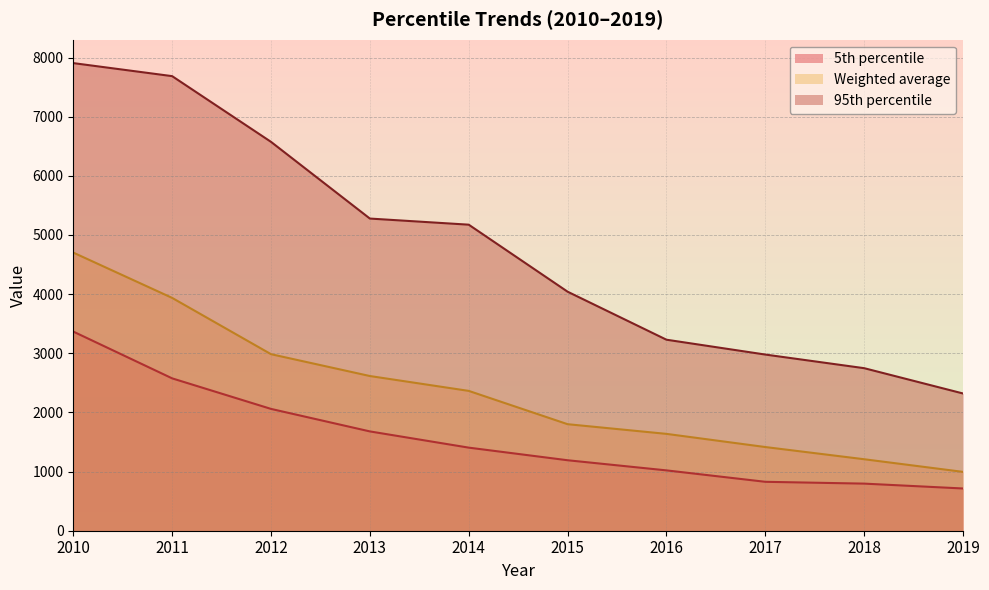

Where does the Weighted average series first go above 2363?

2010